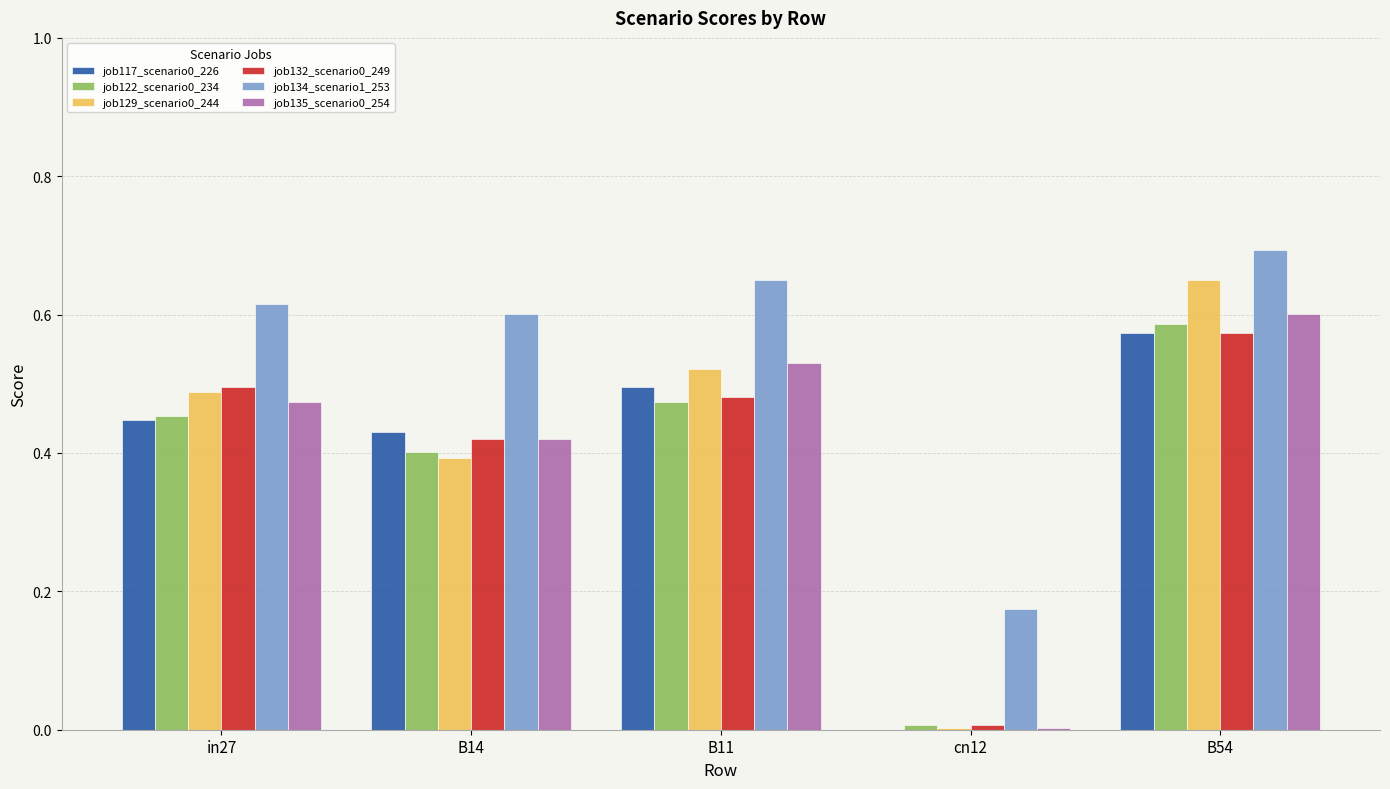

Which category has the highest value in the job129_scenario0_244 series?

B54